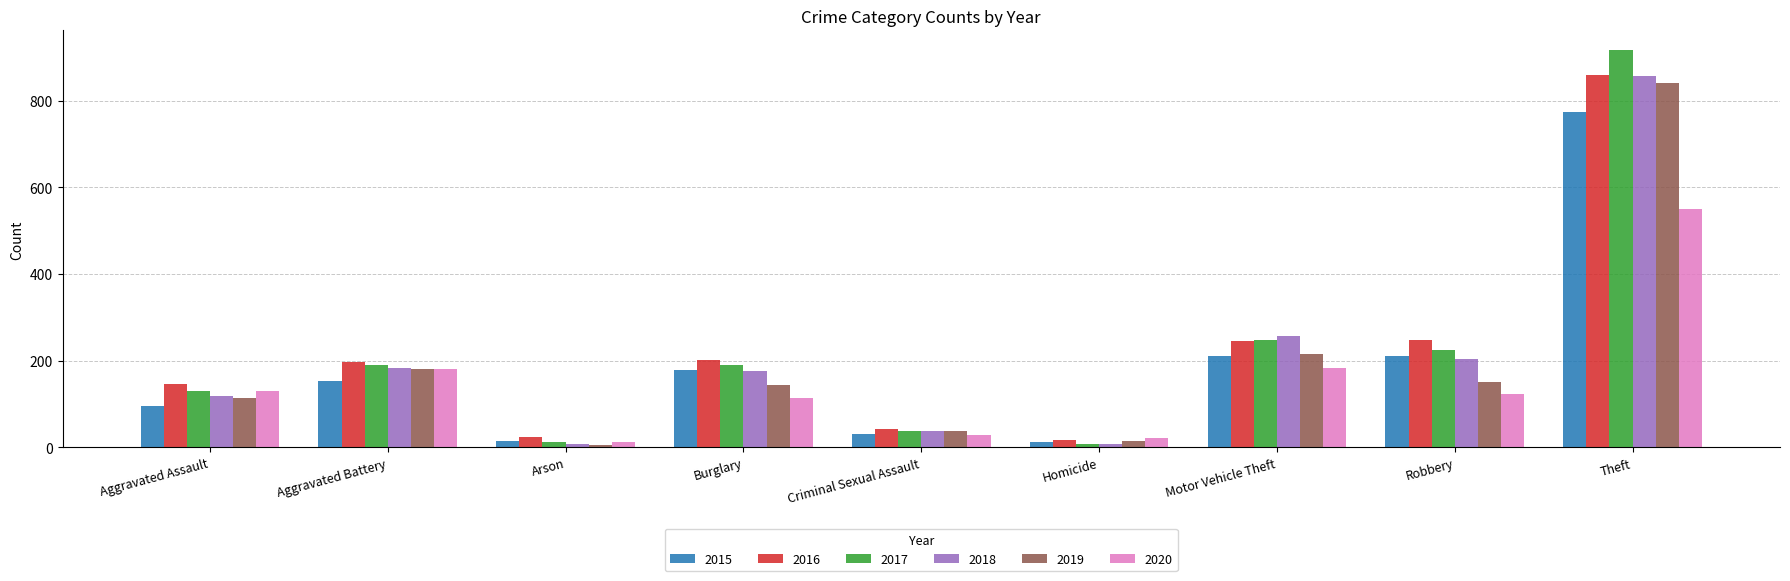

The 2015 series shows 351 at Robbery. True or false?

False